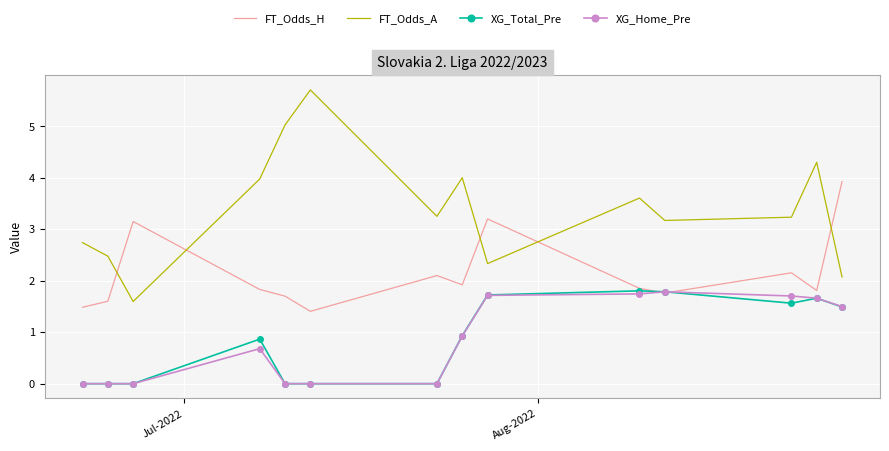

Which series has the largest total across all categories?

FT_Odds_A